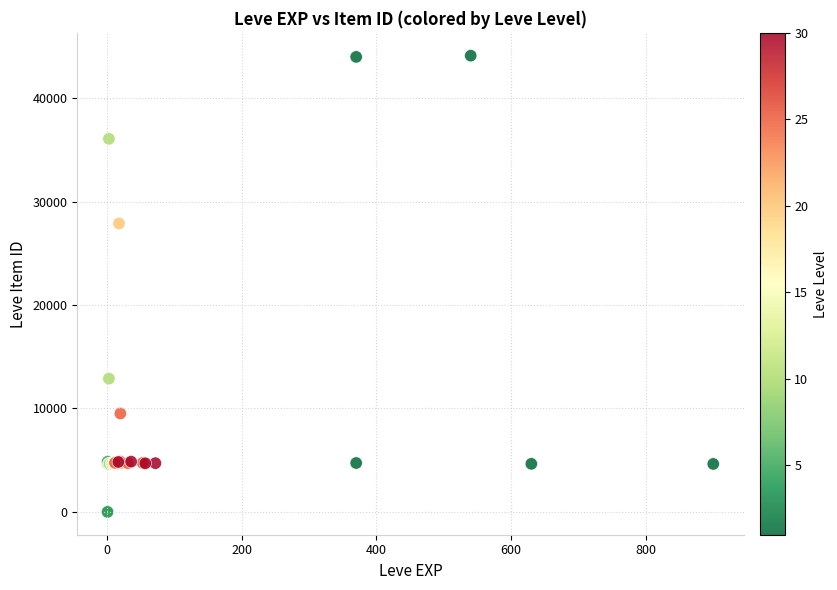

What Y value in the scatter plot is closest to 22048?

27884